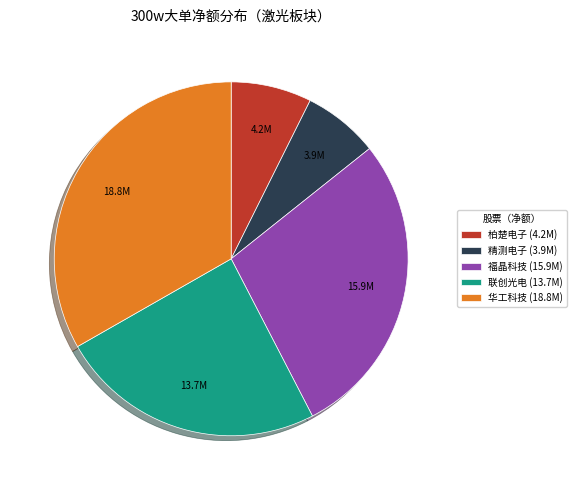

Is there a majority slice in this chart?

No